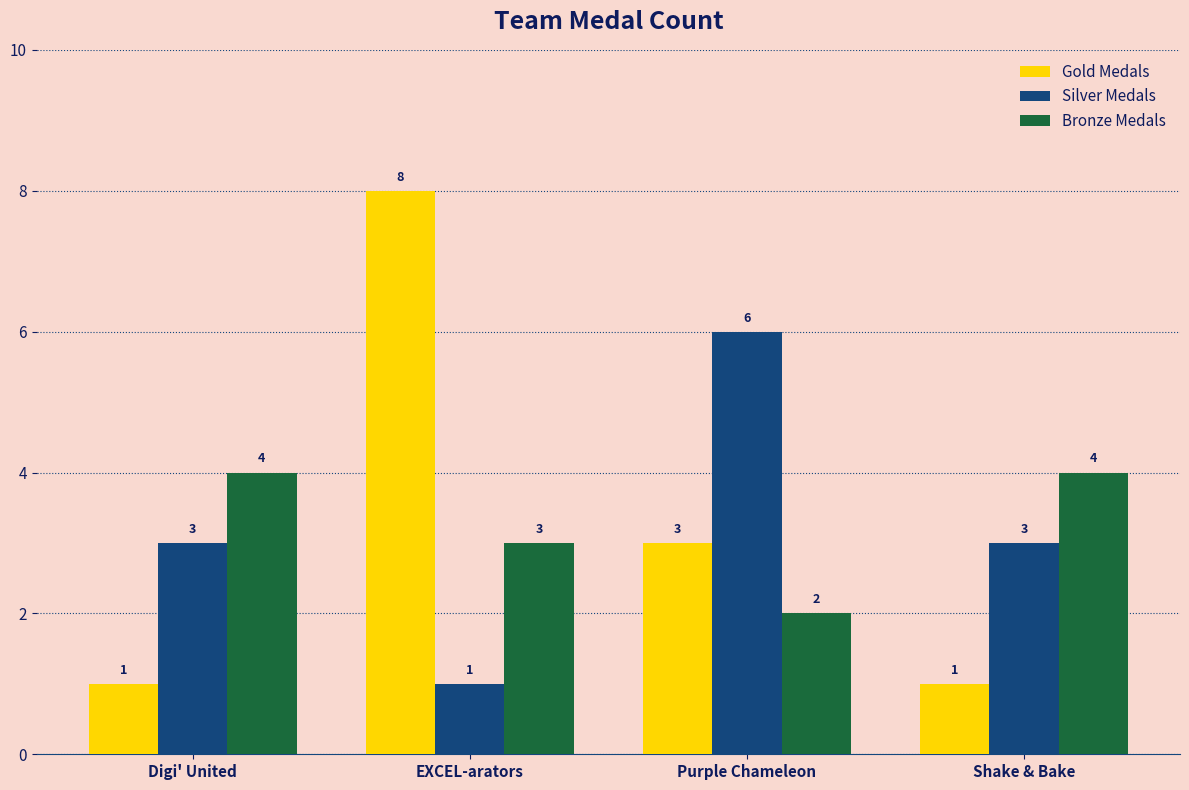

Which series has the largest range (max minus min)?

Gold Medals